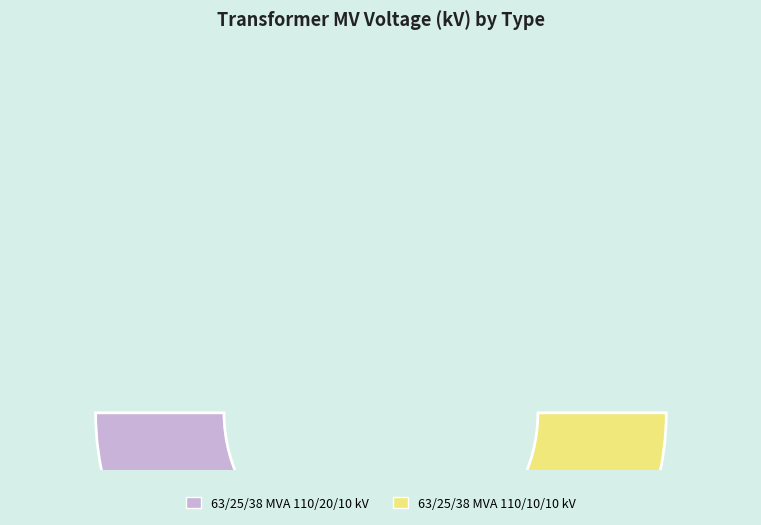

Rank the categories by value from lowest to highest.

63/25/38 MVA 110/10/10 kV, 63/25/38 MVA 110/20/10 kV